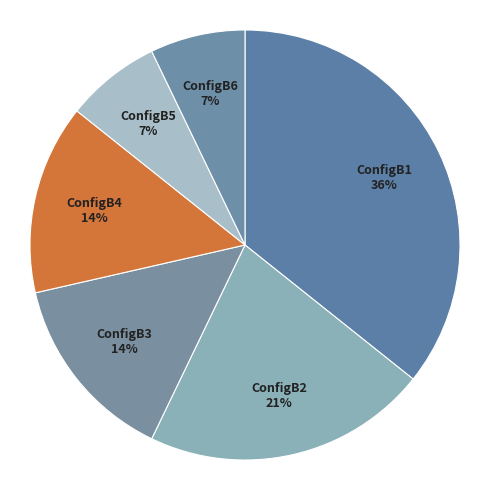

Which has a higher value, ConfigB2 or ConfigB5?

ConfigB2